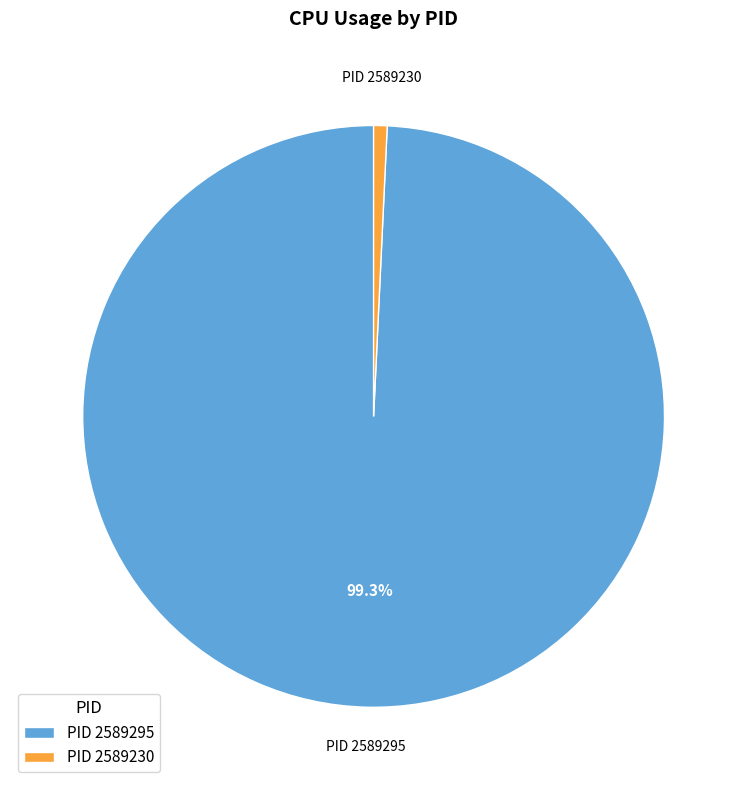

Does any single category account for the majority?

Yes